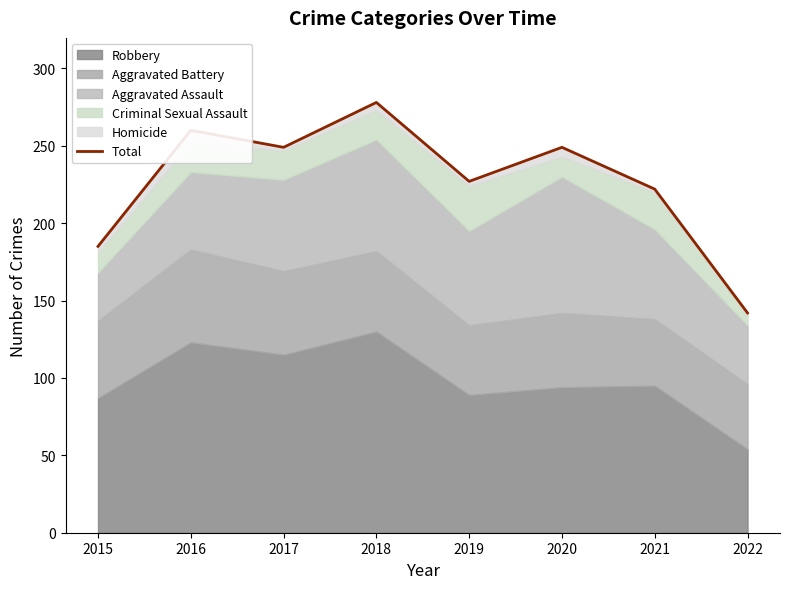

What is the value of the 1st point from the left?

185